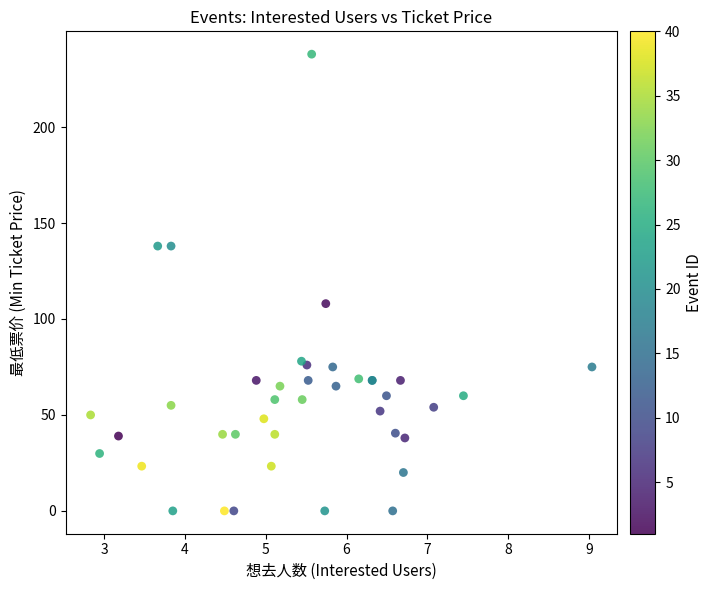

What Y value in the scatter plot is closest to 119?

108.0